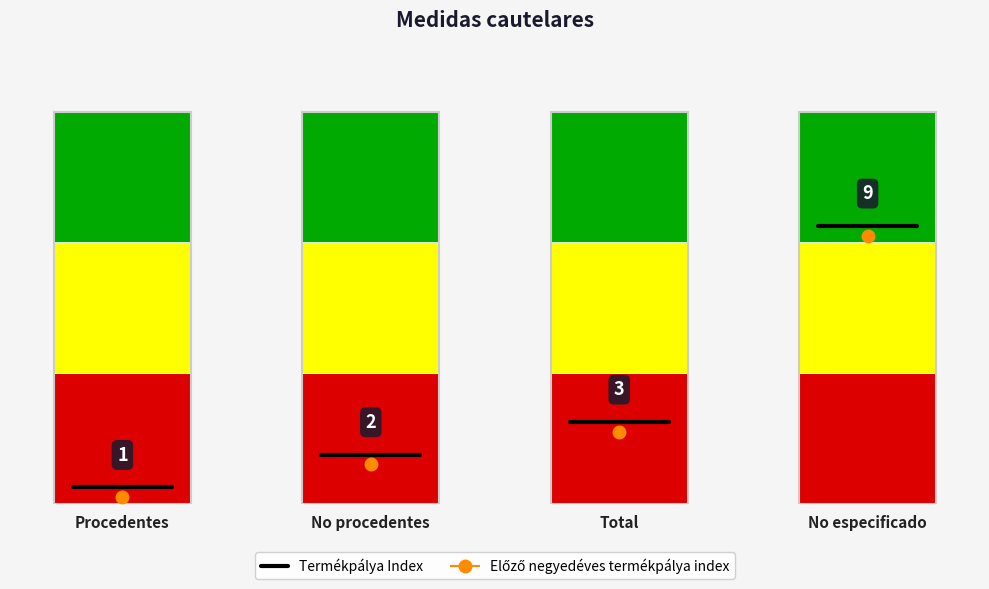

What is the change in value from Procedentes to No procedentes?

+1